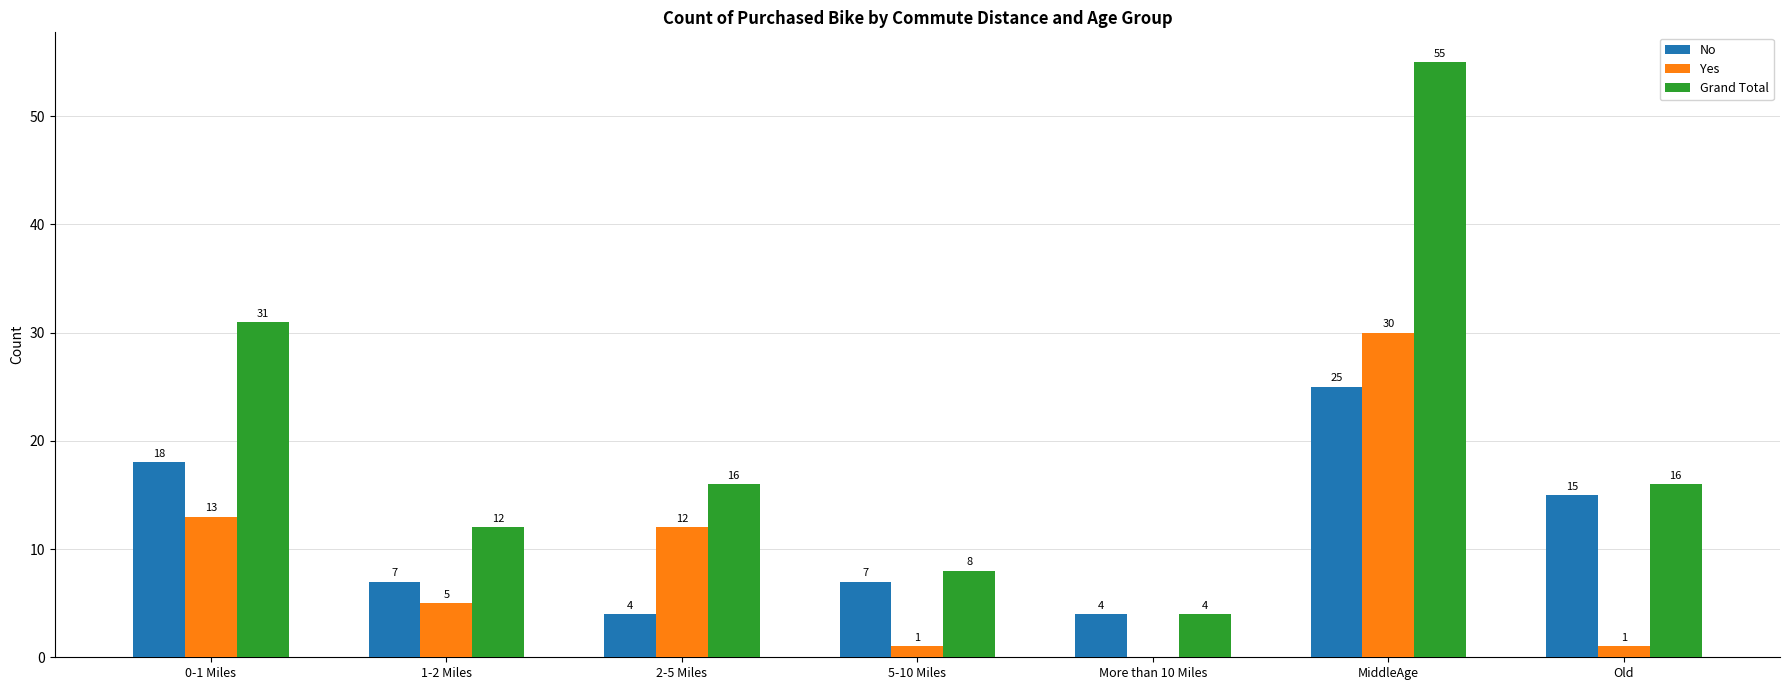

Count the number of categories in the chart.

7